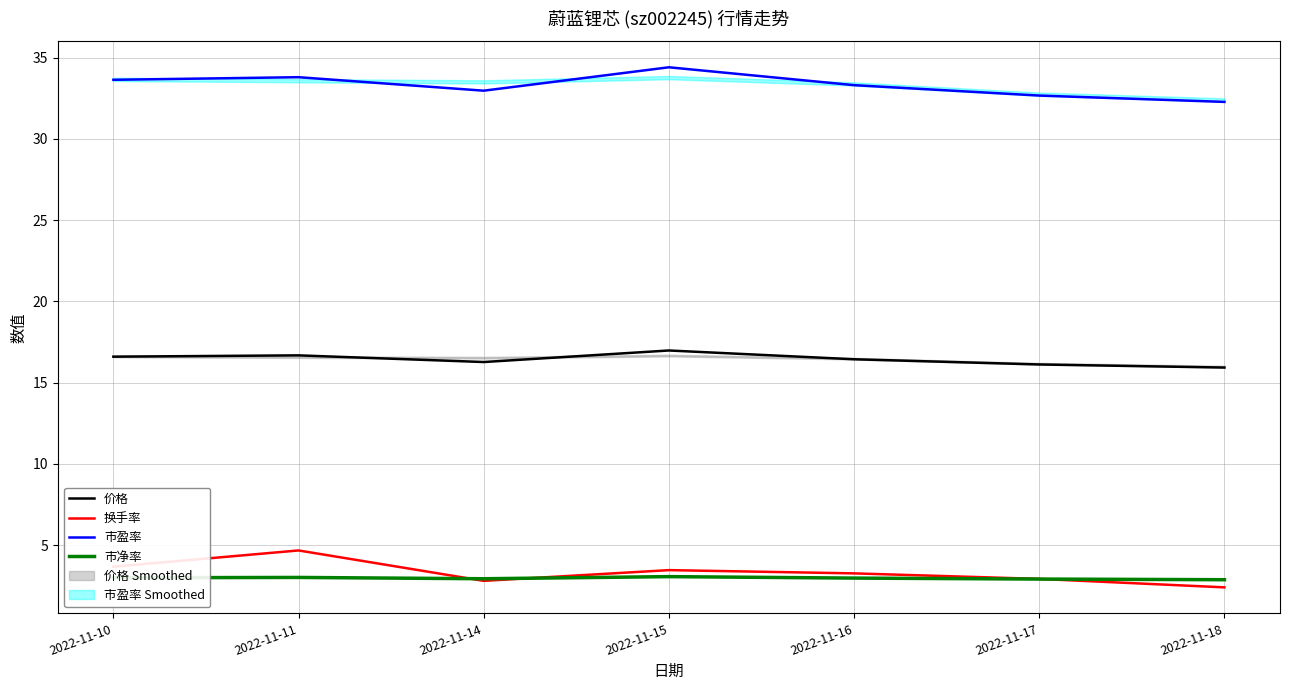

What is the value of the 市盈率 point at the 1st from the left?

33.6